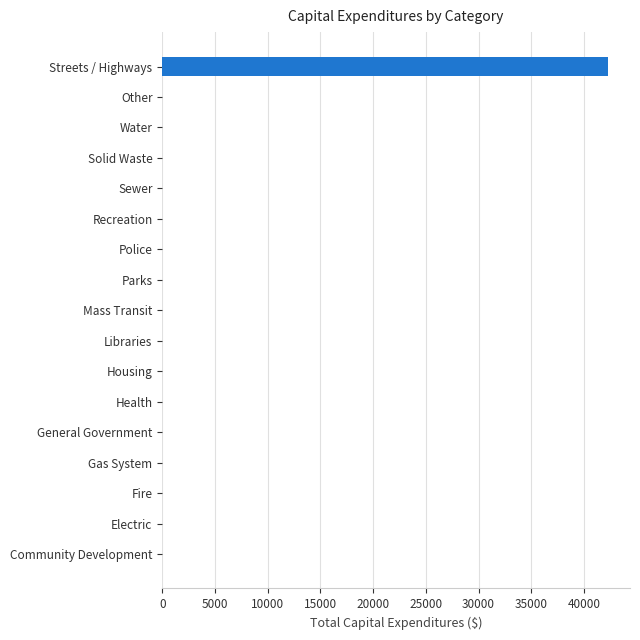

Is it true that the value at Other is 0?

True